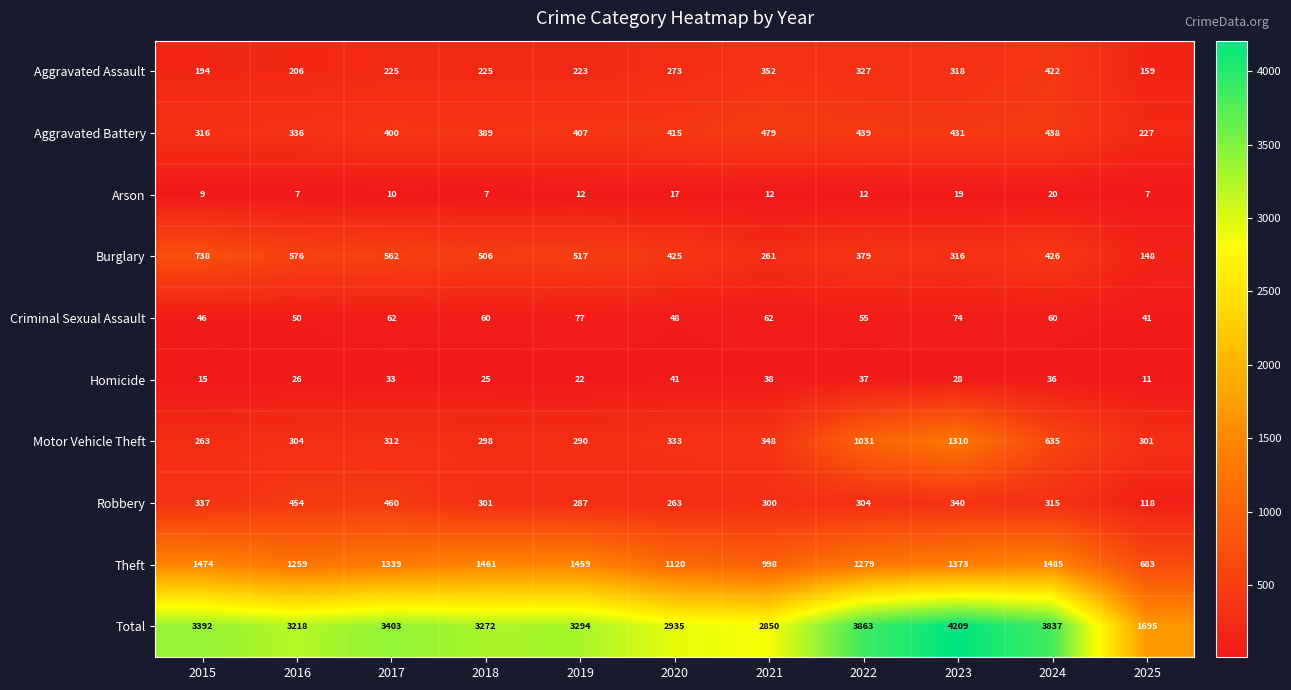

Rank the series by their maximum value, from highest to lowest.

Total, Theft, Motor Vehicle Theft, Burglary, Aggravated Battery, Robbery, Aggravated Assault, Criminal Sexual Assault, Homicide, Arson